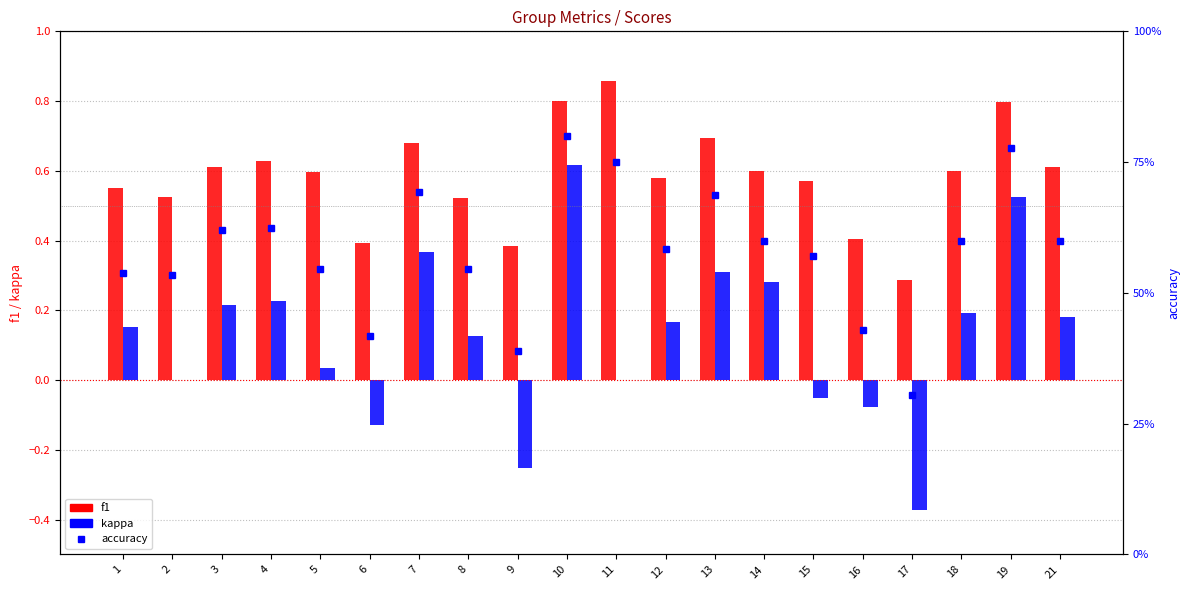

Reading right to left, extract all data points from this chart.

f1: 0.6	0.8	0.6	0.3	0.4	0.6	0.6	0.7	0.6	0.9	0.8	0.4	0.5	0.7	0.4	0.6	0.6	0.6	0.5	0.5
kappa: 0.2	0.5	0.2	-0.4	-0.1	-0.1	0.3	0.3	0.2	0.0	0.6	-0.3	0.1	0.4	-0.1	0.0	0.2	0.2	0.0	0.2
accuracy: 0.6	0.8	0.6	0.3	0.4	0.6	0.6	0.7	0.6	0.8	0.8	0.4	0.5	0.7	0.4	0.5	0.6	0.6	0.5	0.5